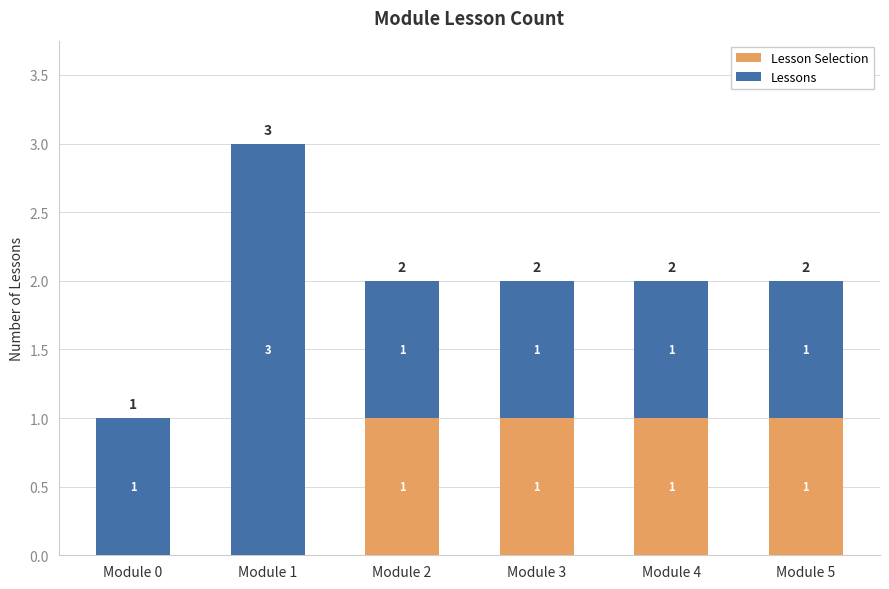

How many distinct data groups are displayed?

2